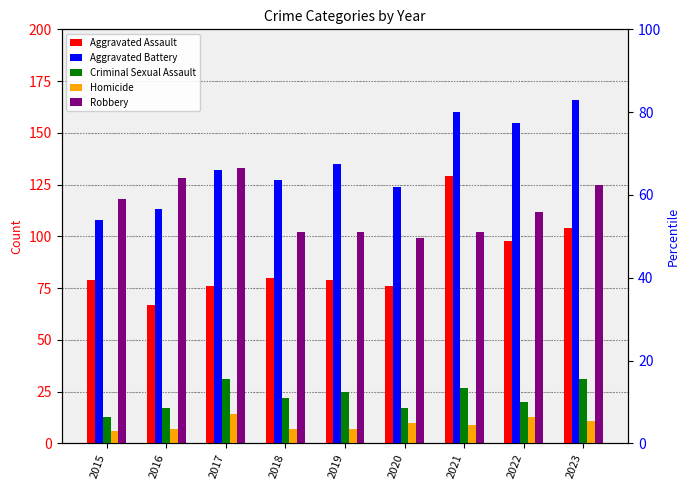

Between 2019 and 2020, which series saw the biggest shift?

Aggravated Battery